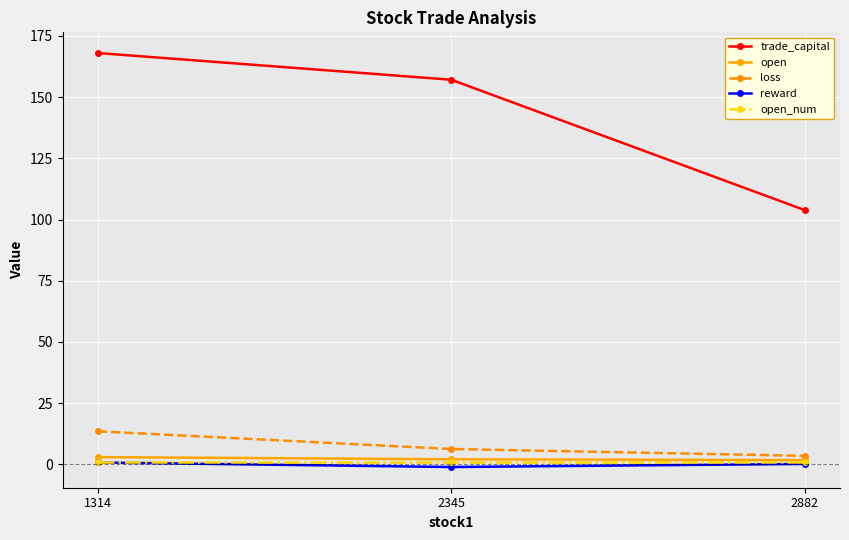

At which category is the sum across all series the highest?

1314